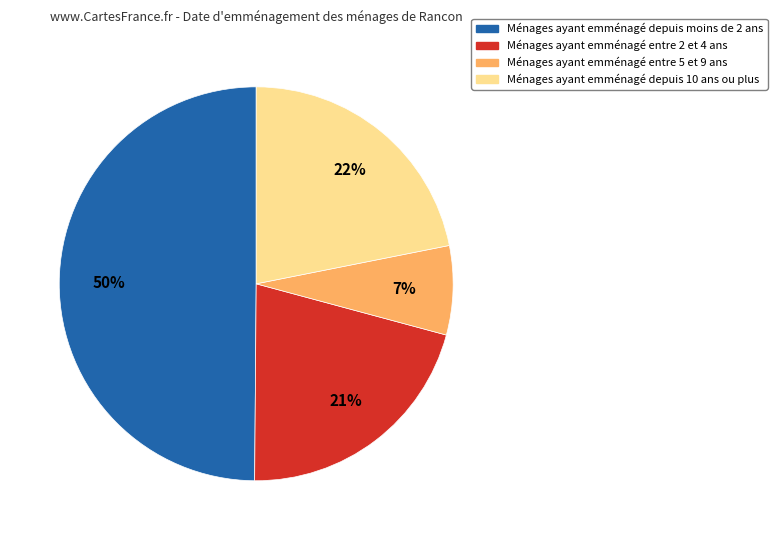

To the nearest percent, what is the average slice percentage?

25%